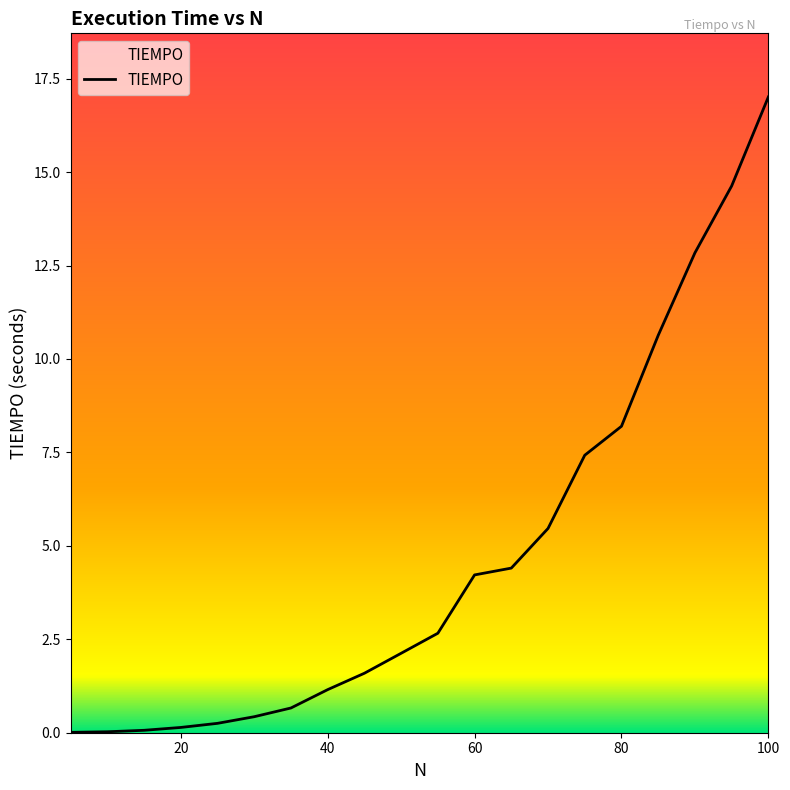

What is the maximum value shown in the chart?

17.0